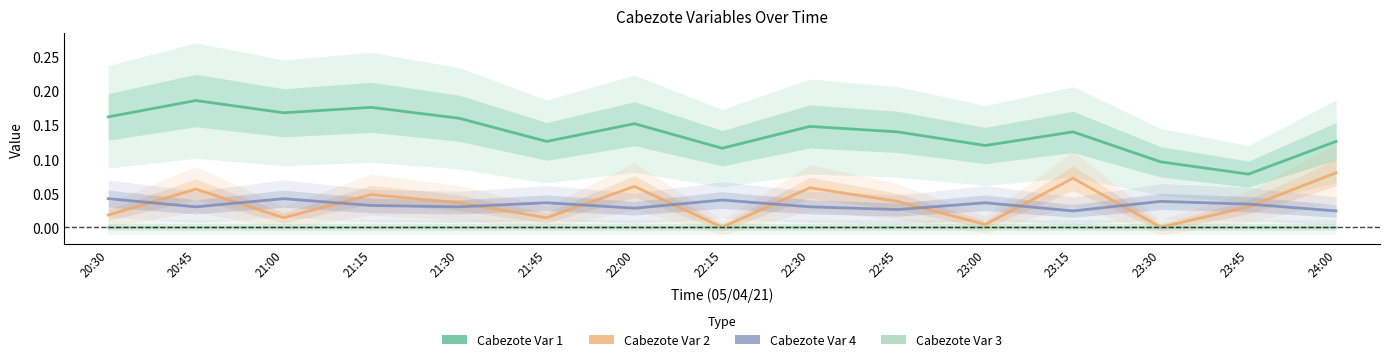

True or false: Cabezote Var 1 and Cabezote Var 4 cross at least once.

False